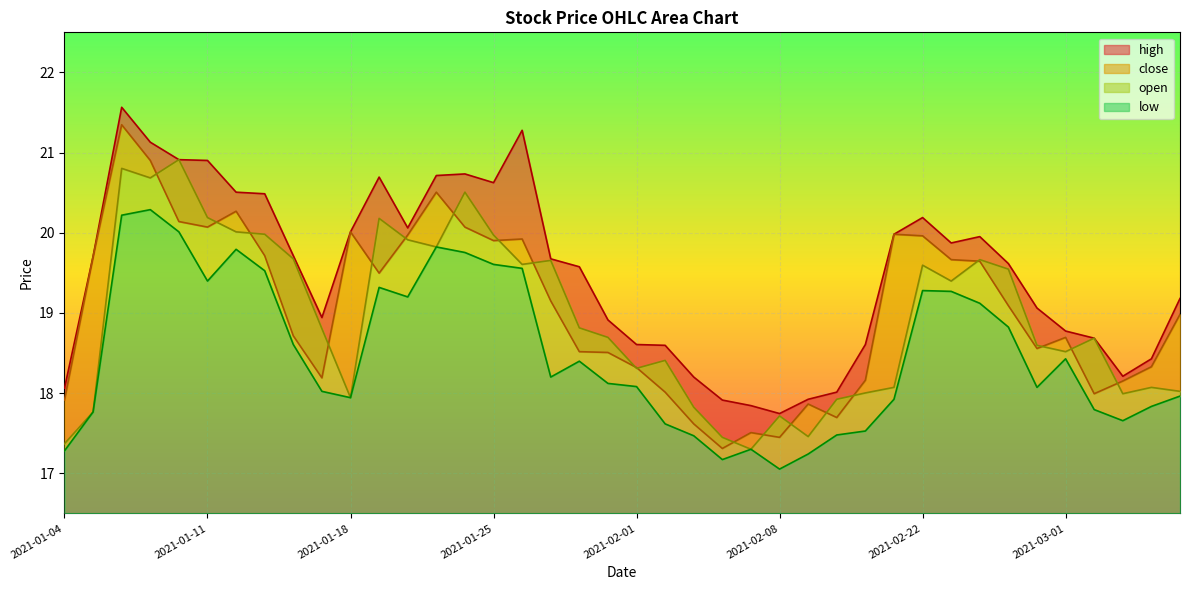

What is the difference between the close values at 2021-01-07 and 2021-01-14?

2.2